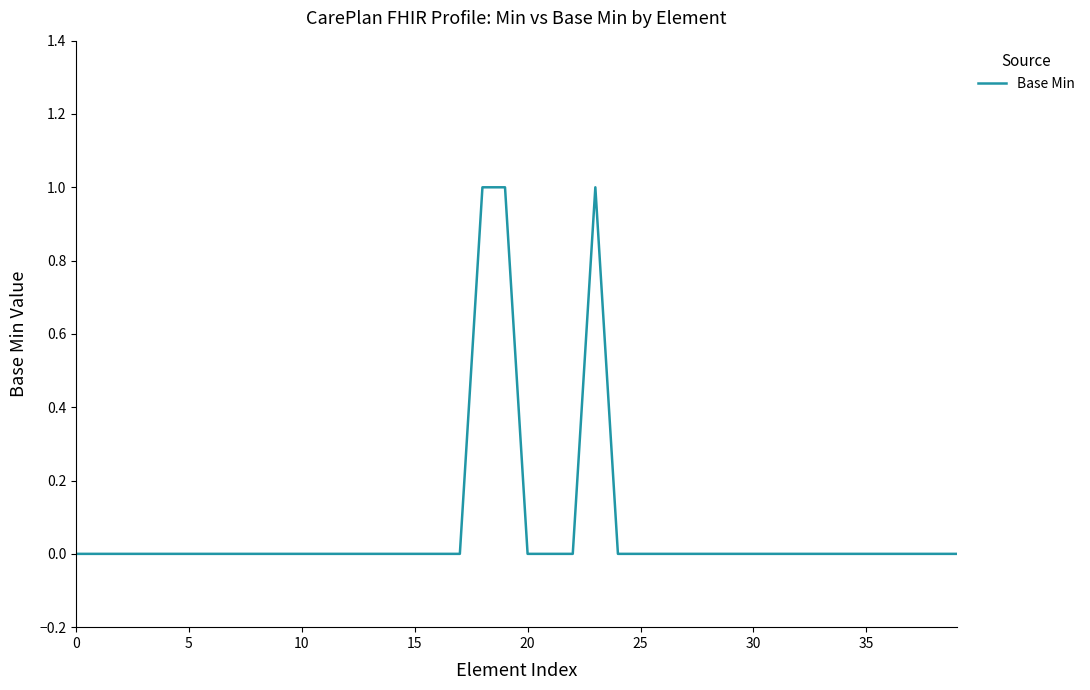

Does the chart display data point markers on the line(s)?

No